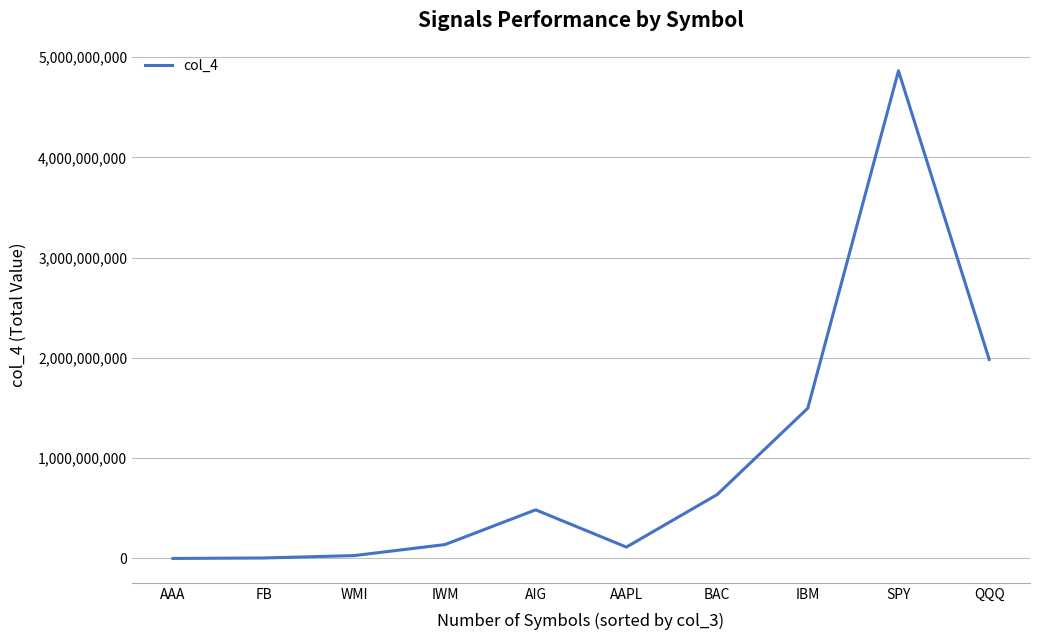

What position from the right is AIG?

6